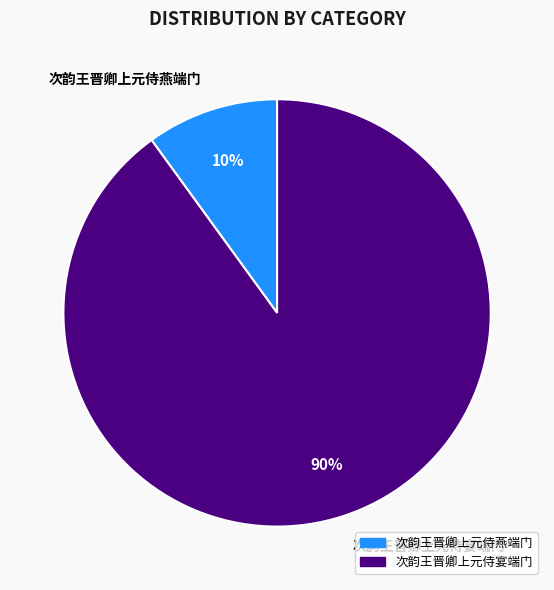

Do 次韵王晋卿上元侍燕端门 and 次韵王晋卿上元侍宴端门 together represent more than half of the pie?

Yes